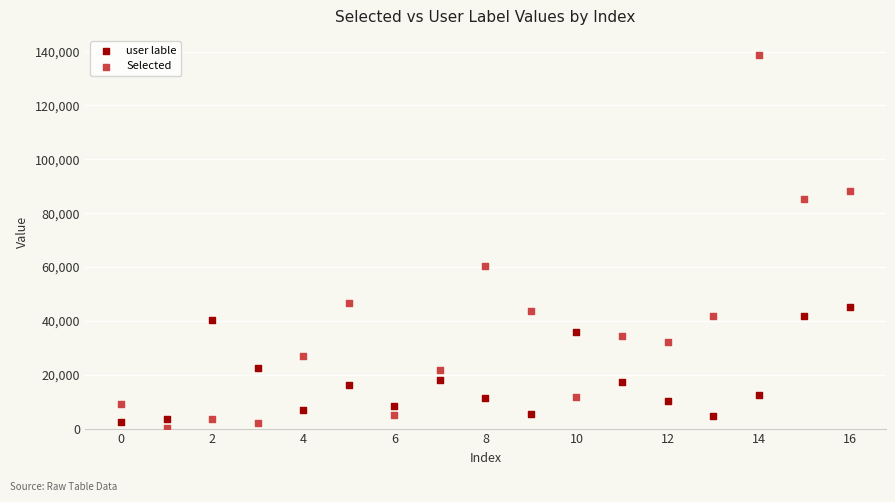

Which series reaches the maximum Y coordinate?

Selected